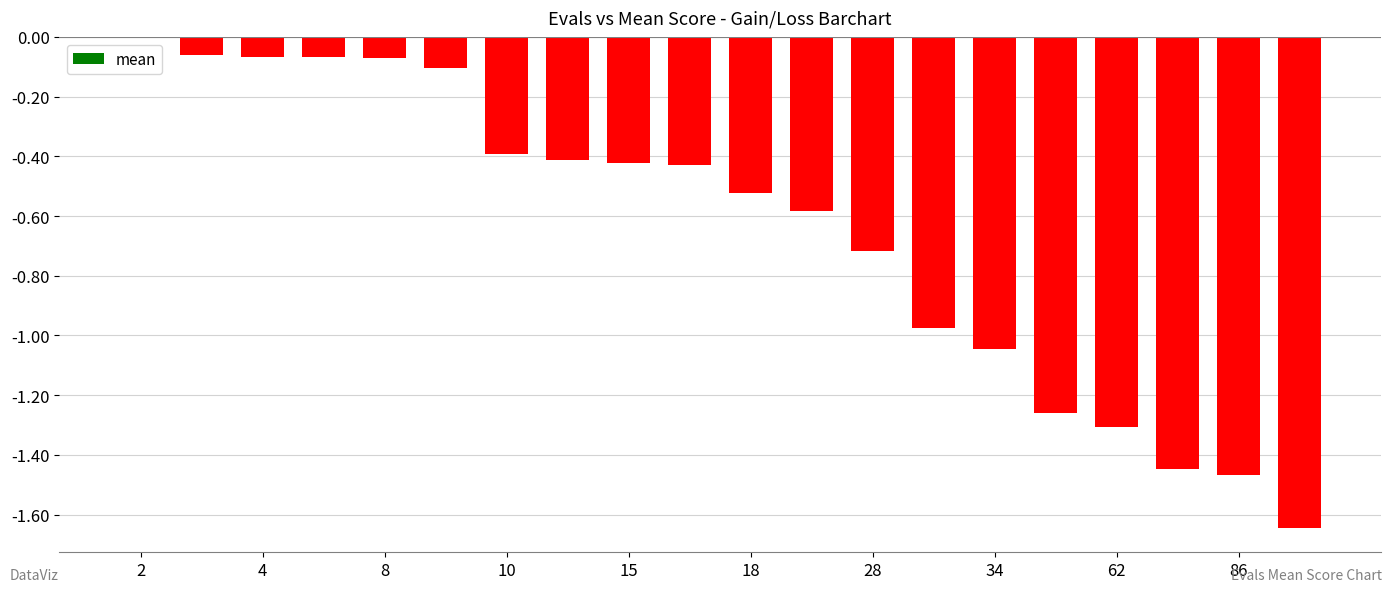

What is the sum of all values?

-13.0